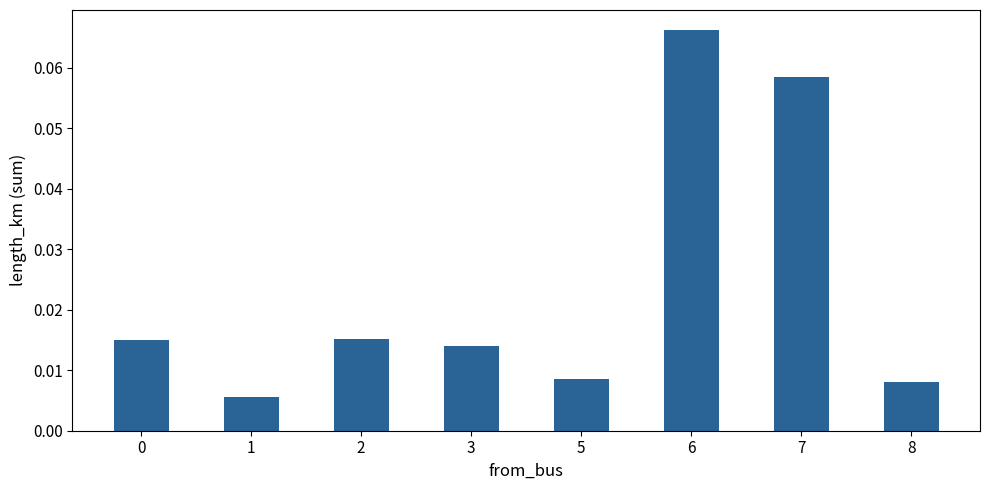

At which category does the chart reach its peak across all series?

6